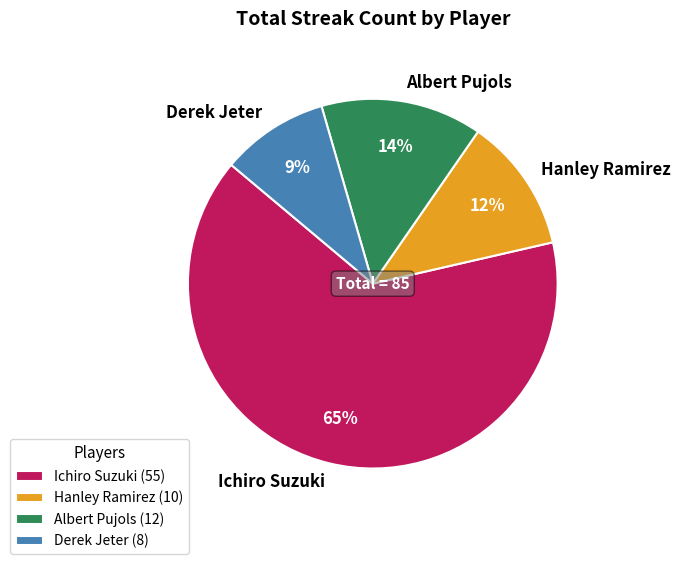

Is it true that Hanley Ramirez is 5% of the pie?

False